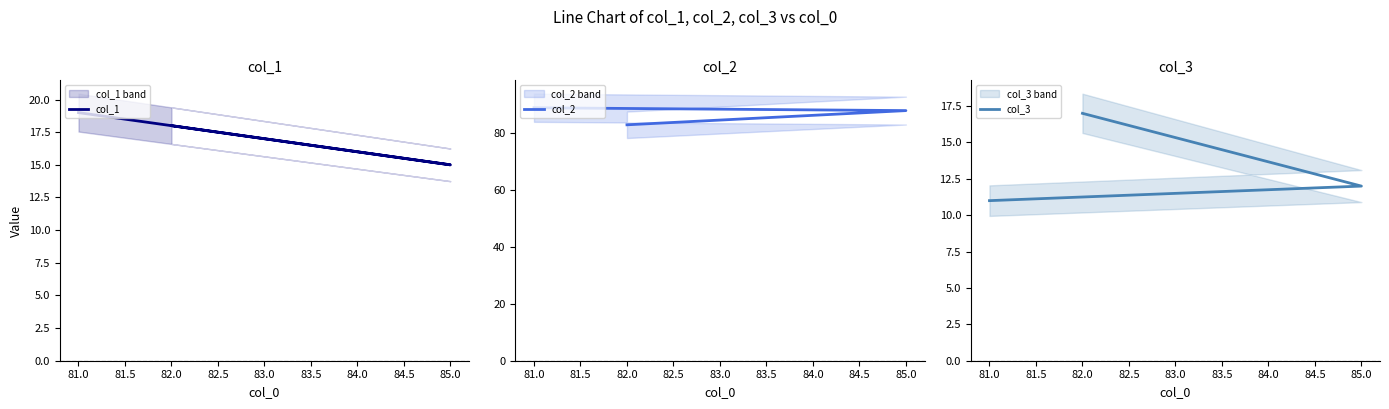

Between 85.0 and 81.0, which series saw the biggest shift?

col_1